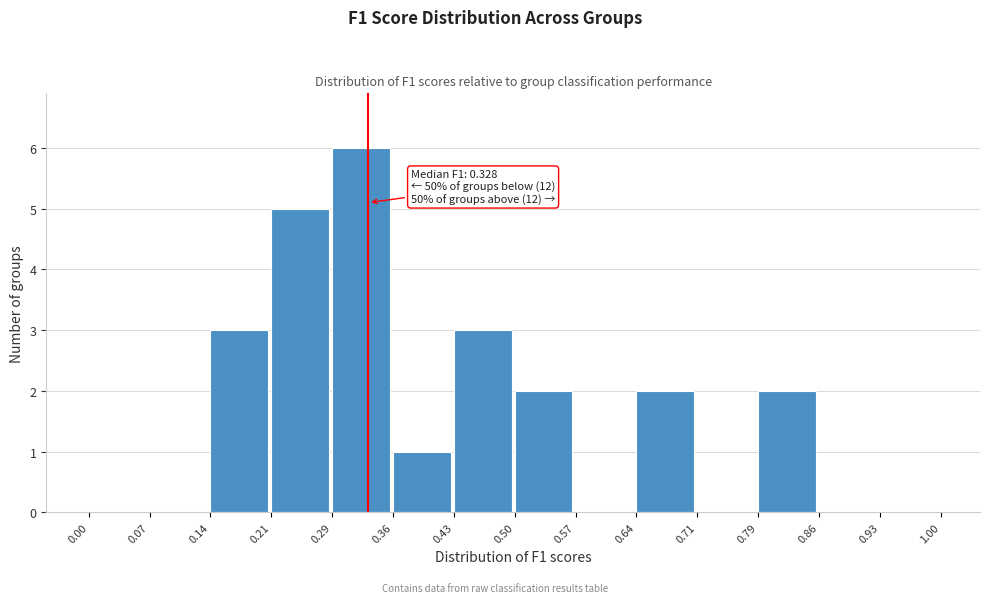

Which range on the x-axis has the tallest bar?

0.29 to 0.36